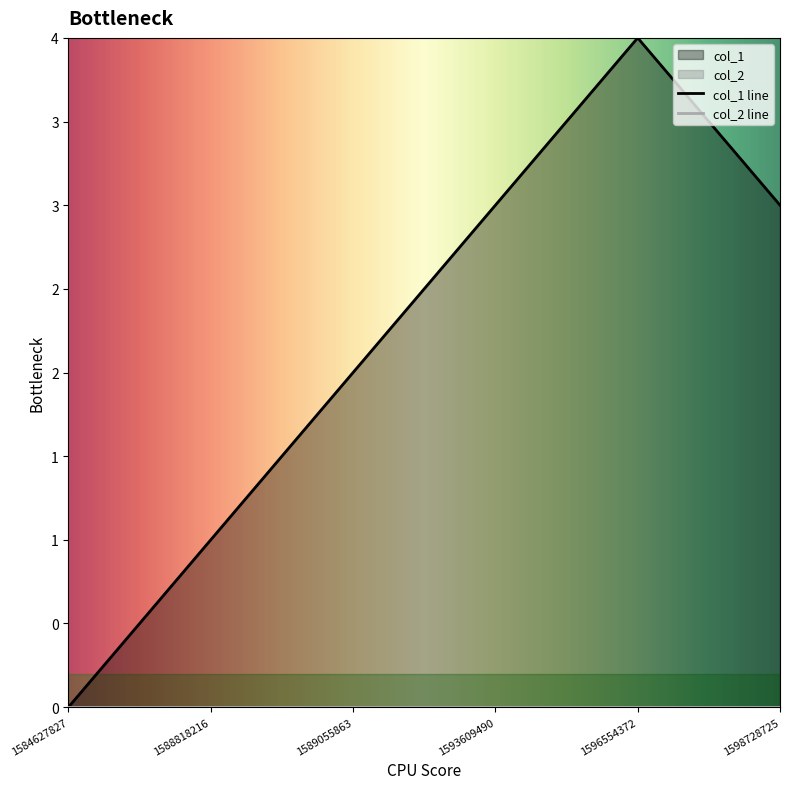

At which category does the data reach its first local peak?

1596554372